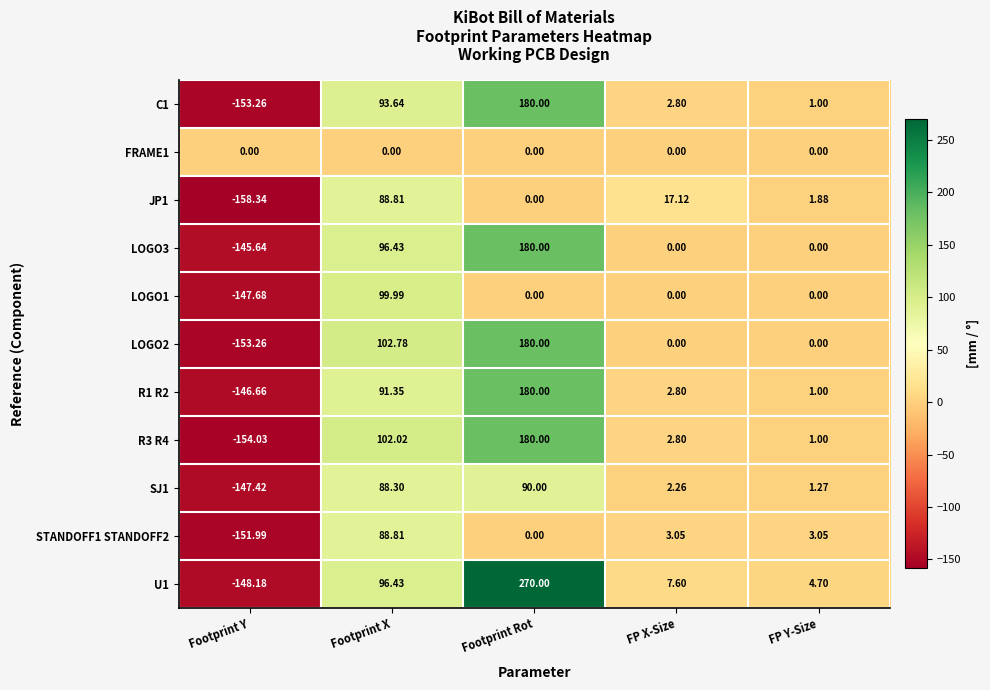

Where does the R3 R4 series first go above 2?

Footprint X